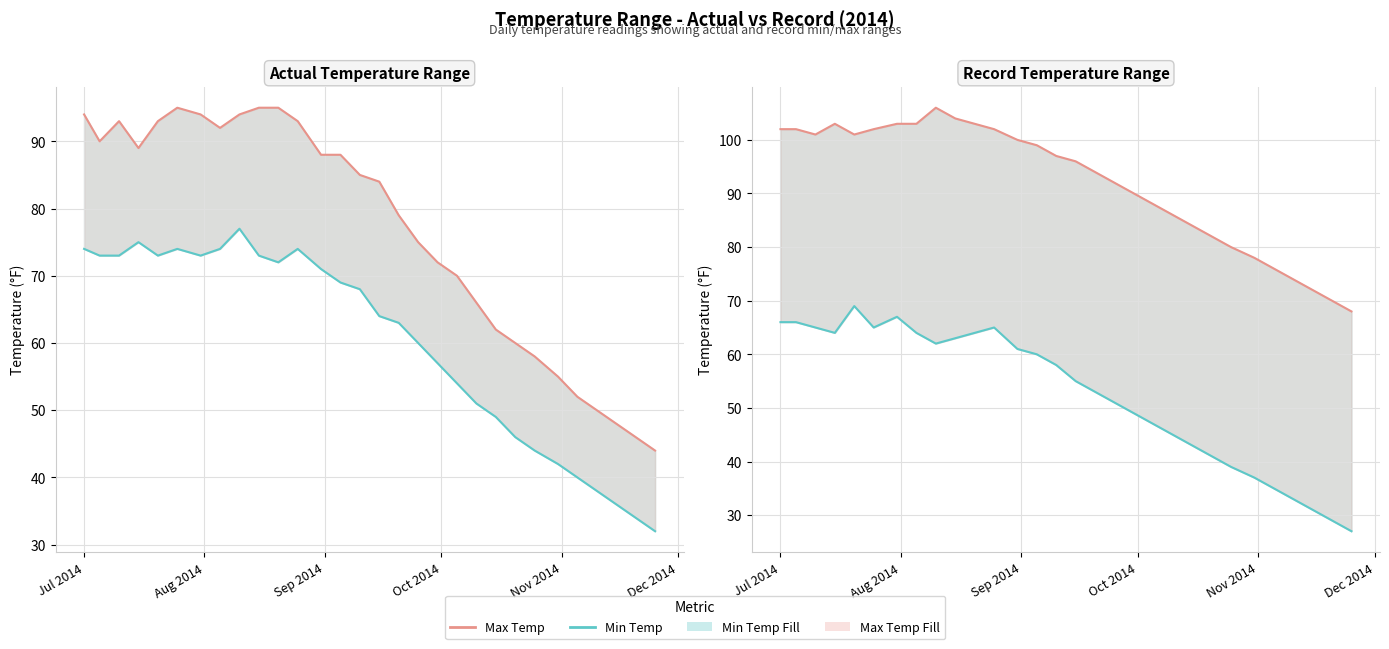

True or false: Actual Min Temp has more than 1 interior local peaks.

True